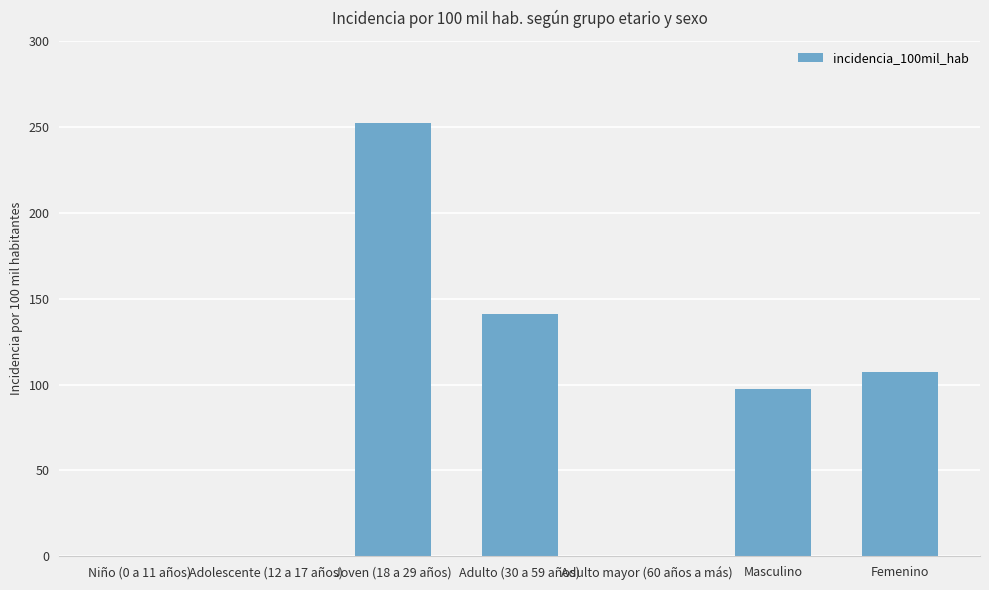

What is the change in value from Joven (18 a 29 años) to Adulto (30 a 59 años)?

-111.2